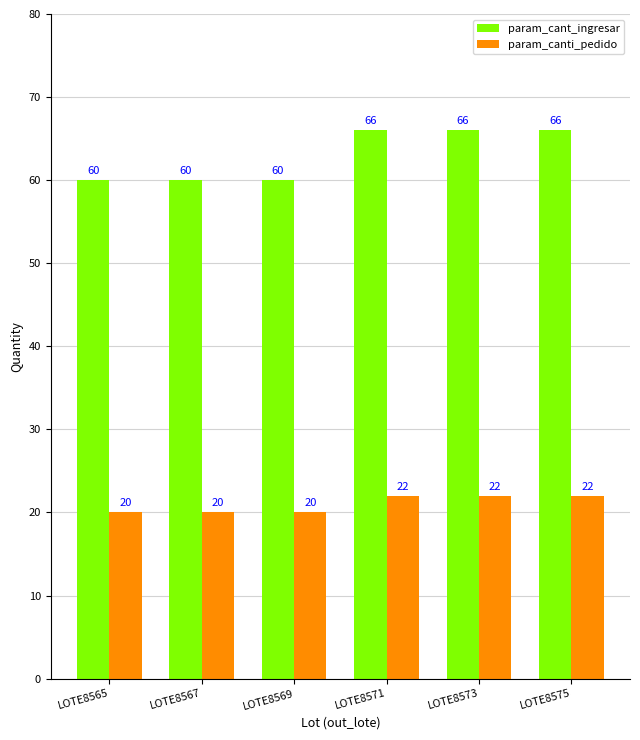

How many param_cant_ingresar values are between 60 and 66?

6